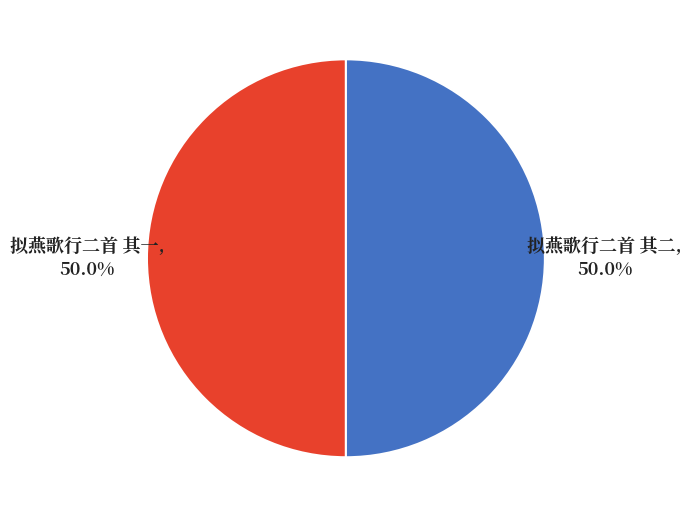

What percentage is NOT represented by 拟燕歌行二首 其一?

50.0%